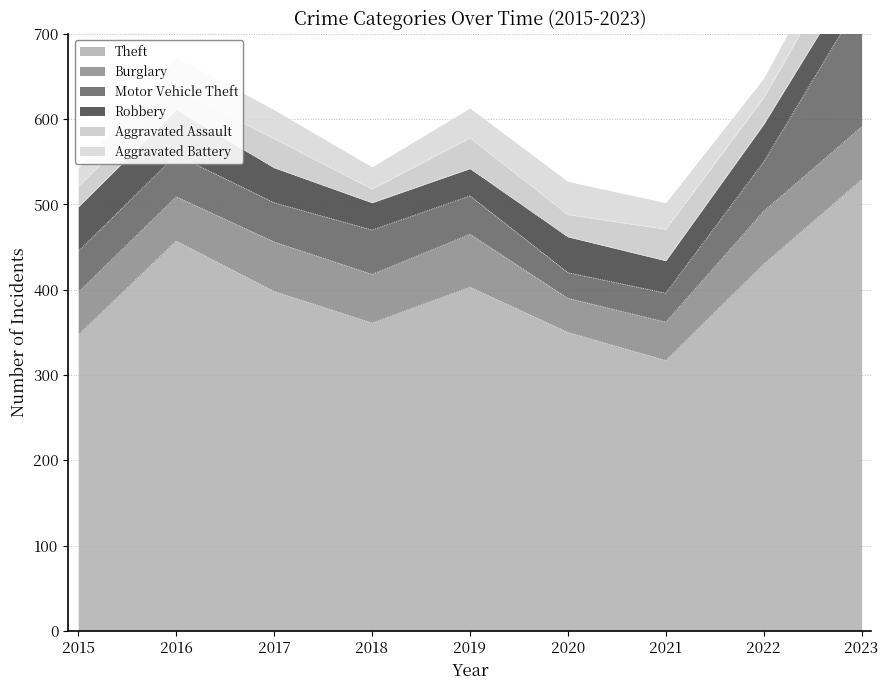

Reading left to right, list all the values displayed in this chart.

Theft: 2015=347	2016=457	2017=398	2018=361	2019=403	2020=350	2021=317	2022=430	2023=529
Burglary: 2015=50	2016=52	2017=58	2018=57	2019=62	2020=40	2021=45	2022=62	2023=62
Motor Vehicle Theft: 2015=48	2016=49	2017=46	2018=52	2019=45	2020=30	2021=34	2022=58	2023=150
Robbery: 2015=52	2016=53	2017=41	2018=32	2019=32	2020=42	2021=38	2022=44	2023=40
Aggravated Assault: 2015=24	2016=24	2017=34	2018=16	2019=36	2020=26	2021=37	2022=31	2023=45
Aggravated Battery: 2015=22	2016=38	2017=34	2018=26	2019=35	2020=39	2021=31	2022=23	2023=35